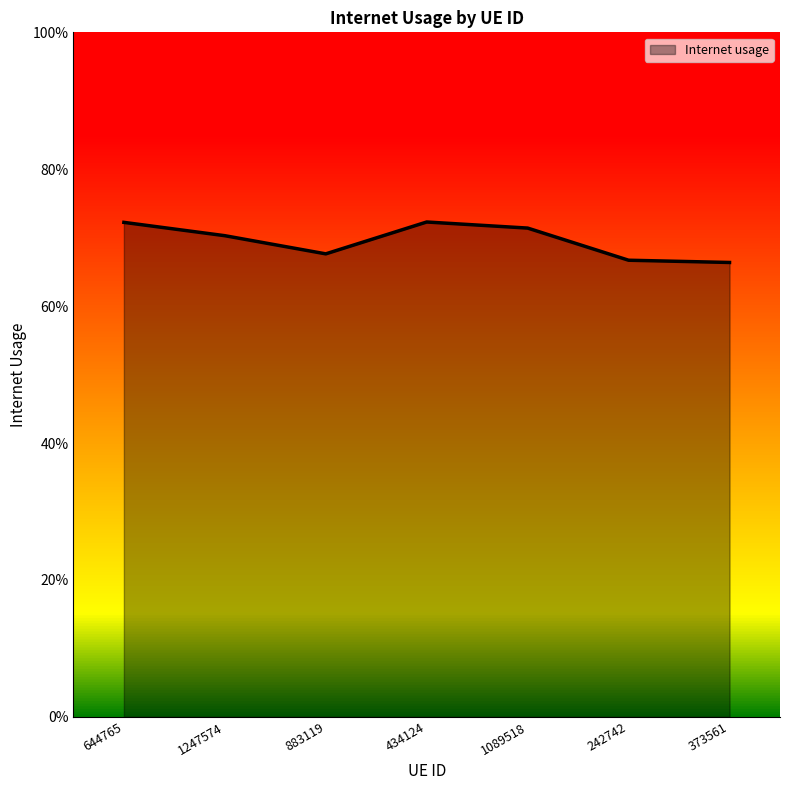

How many points are lower than both their immediate neighbors (excluding endpoints)?

1